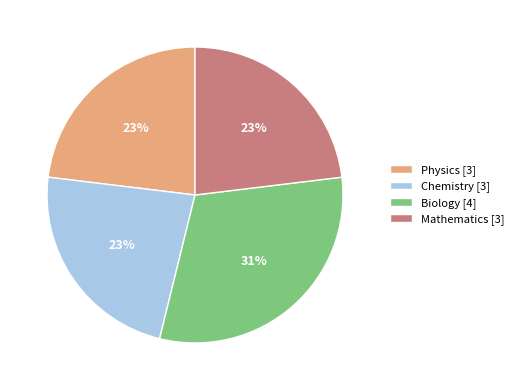

To the nearest percent, what is the average slice percentage?

25%